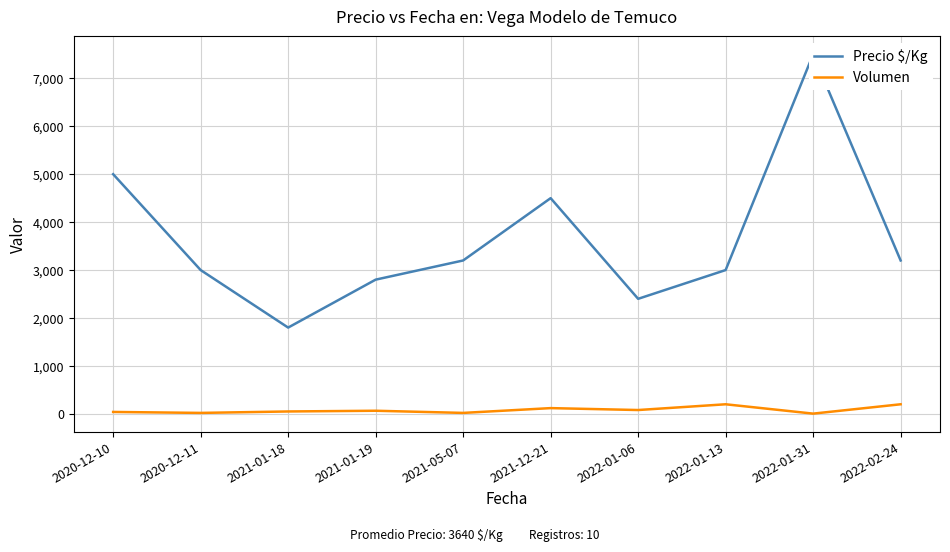

Read the Volumen value at 2020-12-10, to the nearest 50.

50